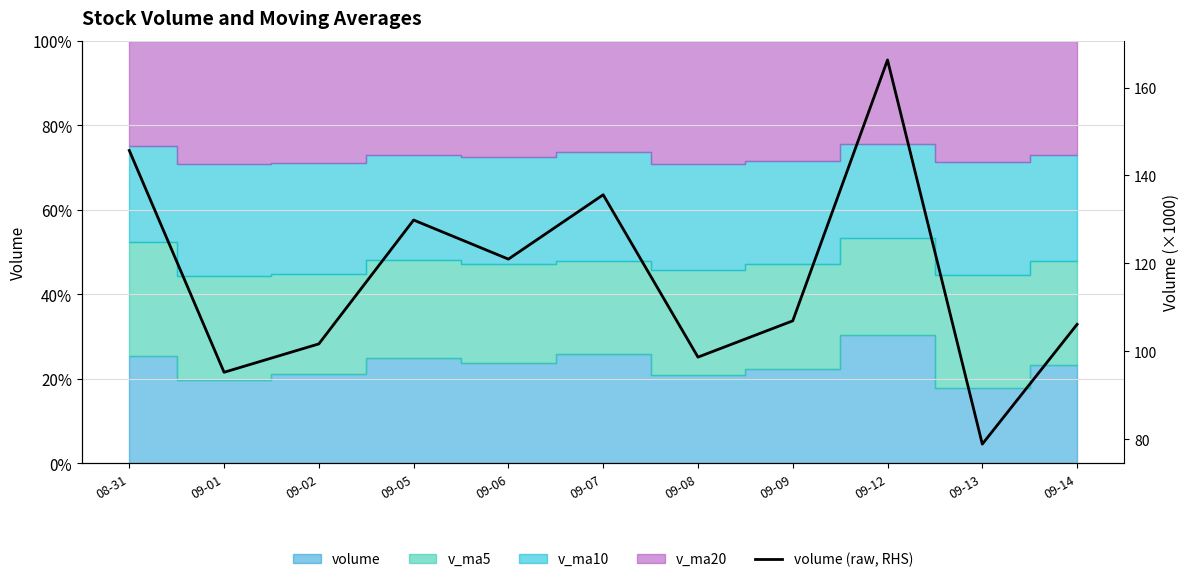

What is the sum of all values?

1285.8